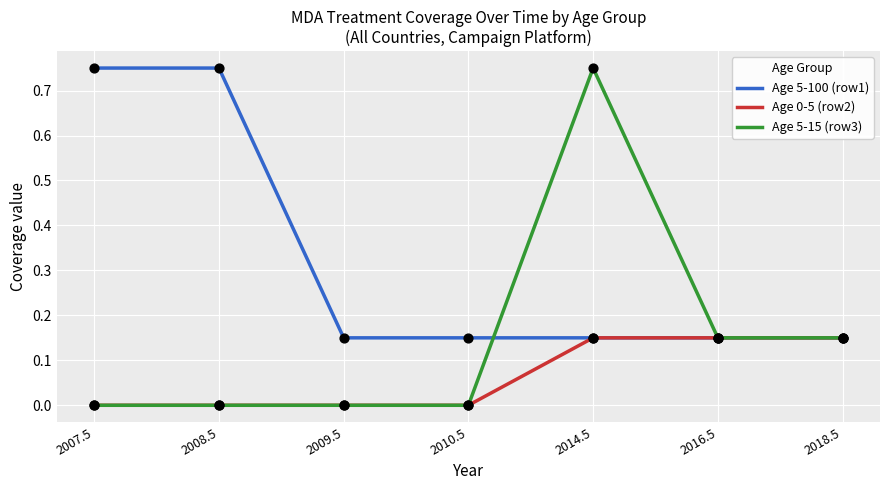

What is the total value across all series at 2016.5?

0.4